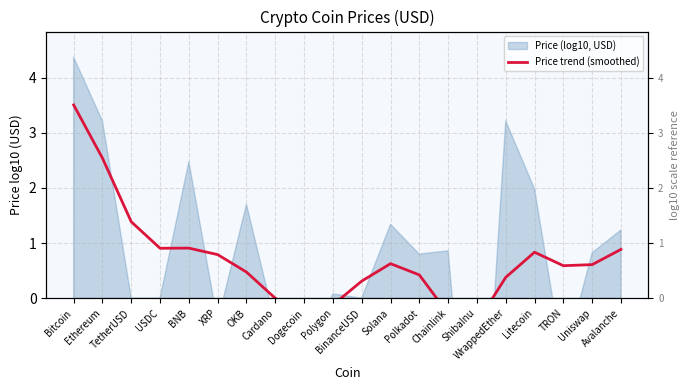

Where is the data nearest to the value 1?

BNB